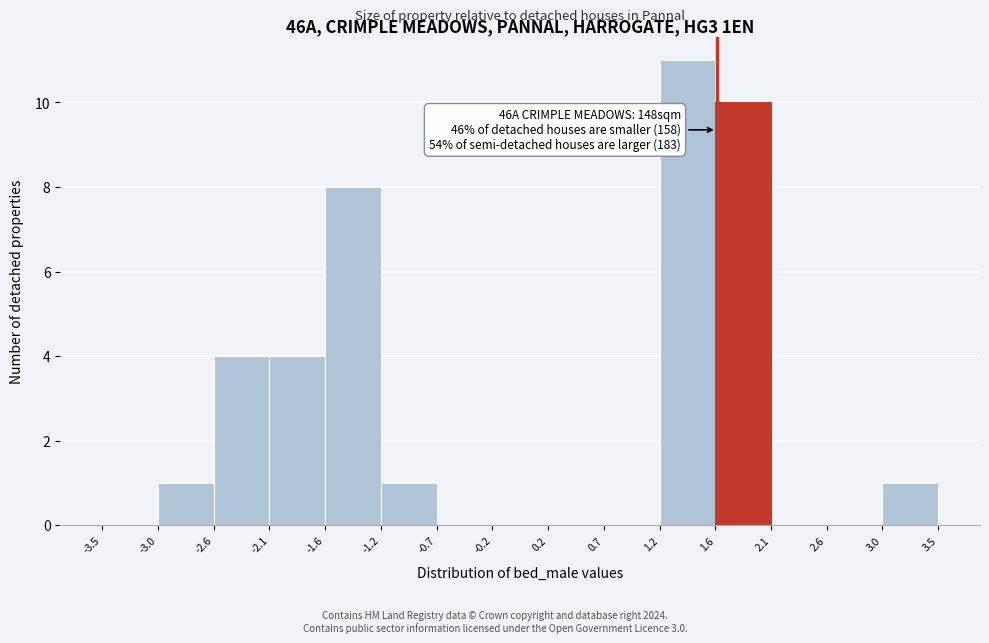

Over which range of the x-axis is the bar tallest?

1.2 to 1.6